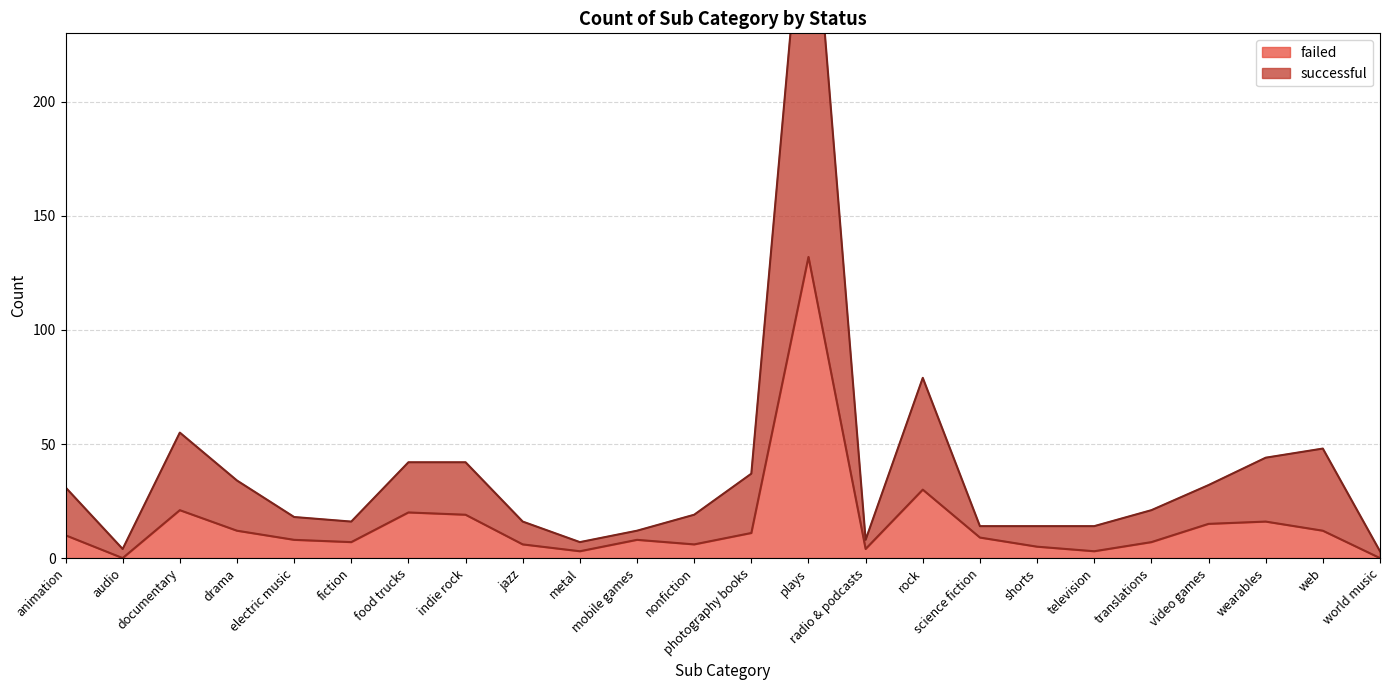

What is the difference between the failed values at documentary and radio & podcasts?

17